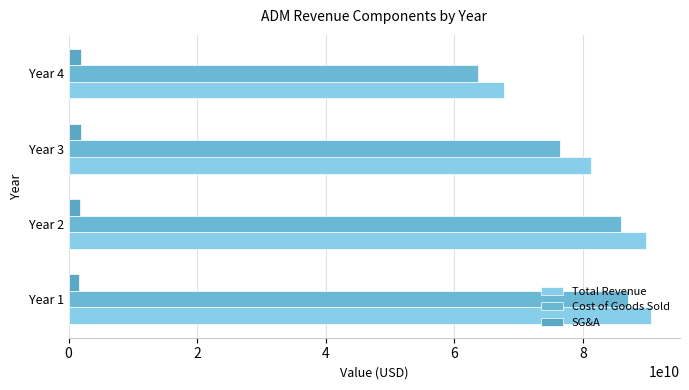

How many values in the Total Revenue series are below 89804000000?

2